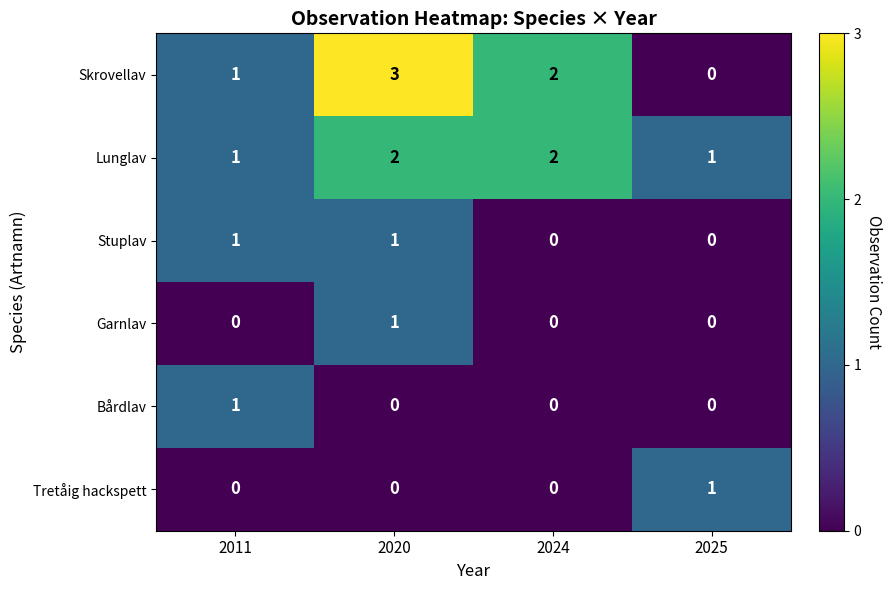

At which label is Skrovellav closest to 1?

2011